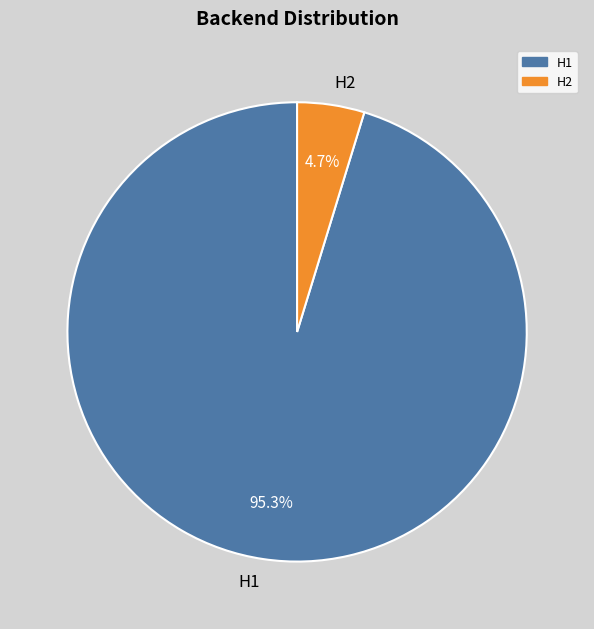

What percentage is the H1 slice, to the nearest percent?

95%